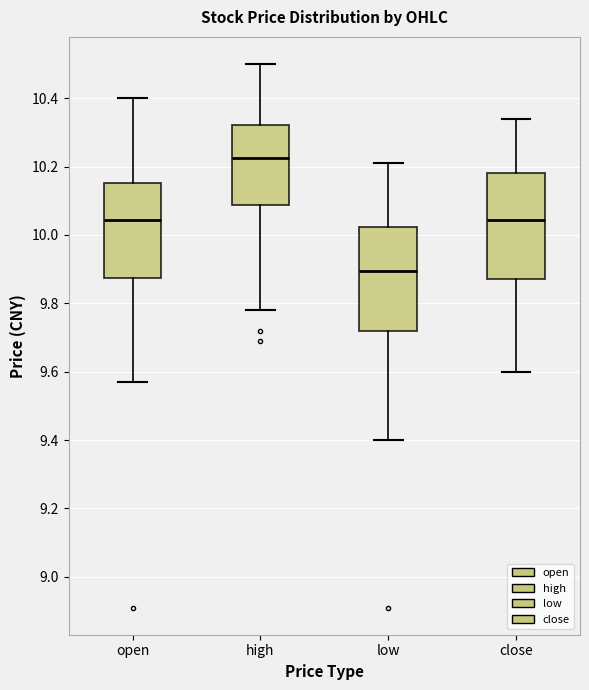

Which box has the highest median line?

high